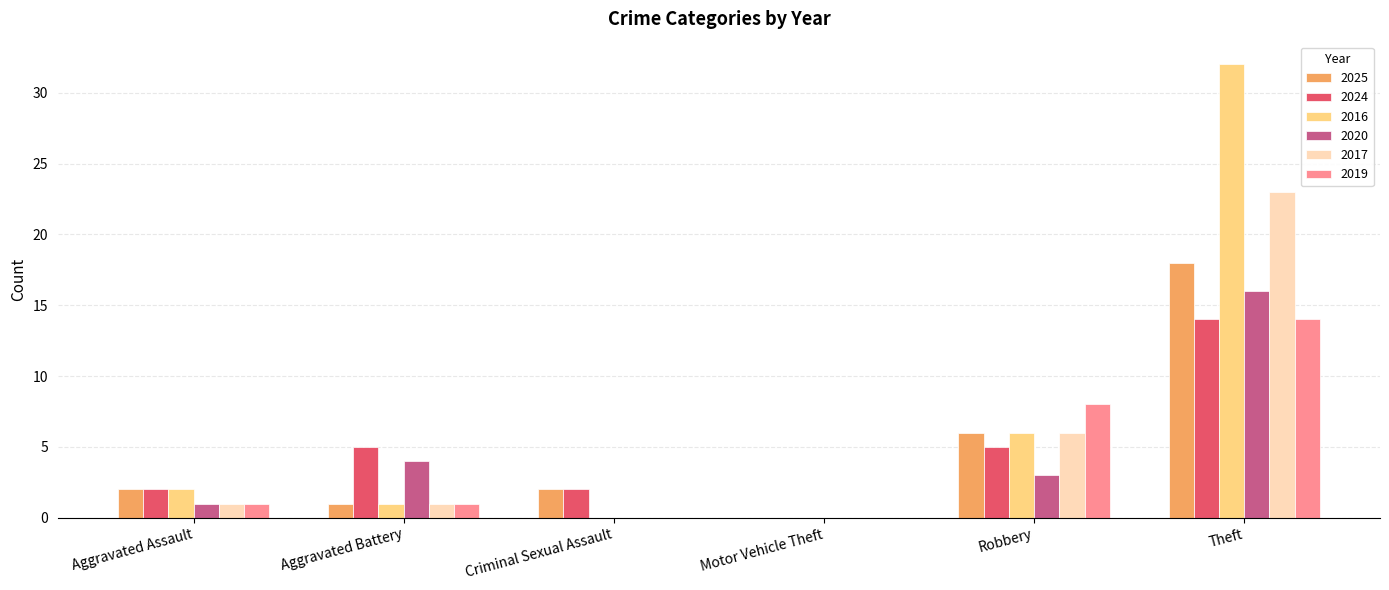

Where is 2019 nearest to the value 7?

Robbery